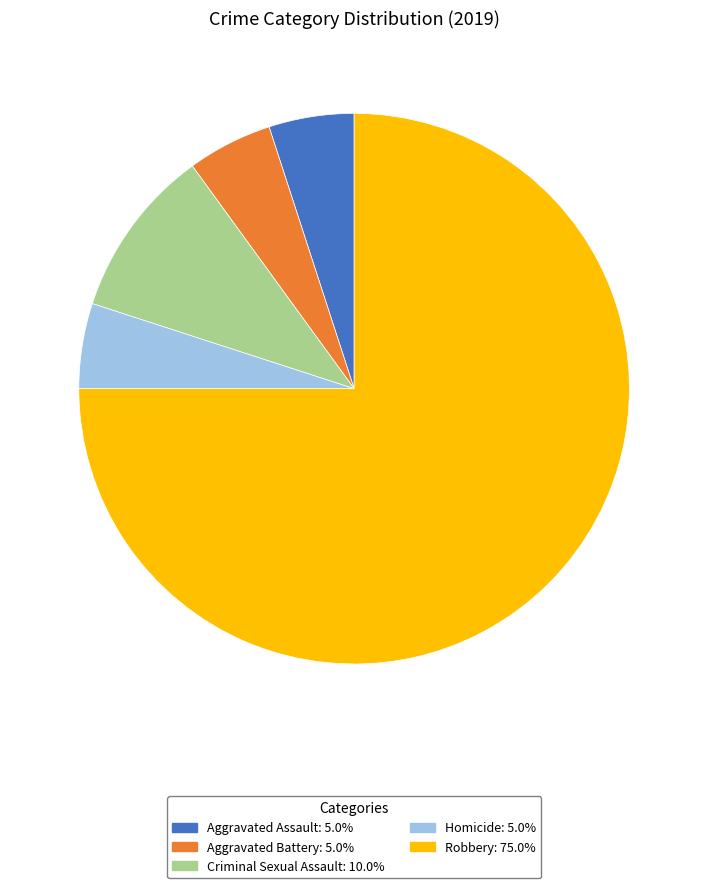

Is it true that Criminal Sexual Assault is 1% of the pie?

False